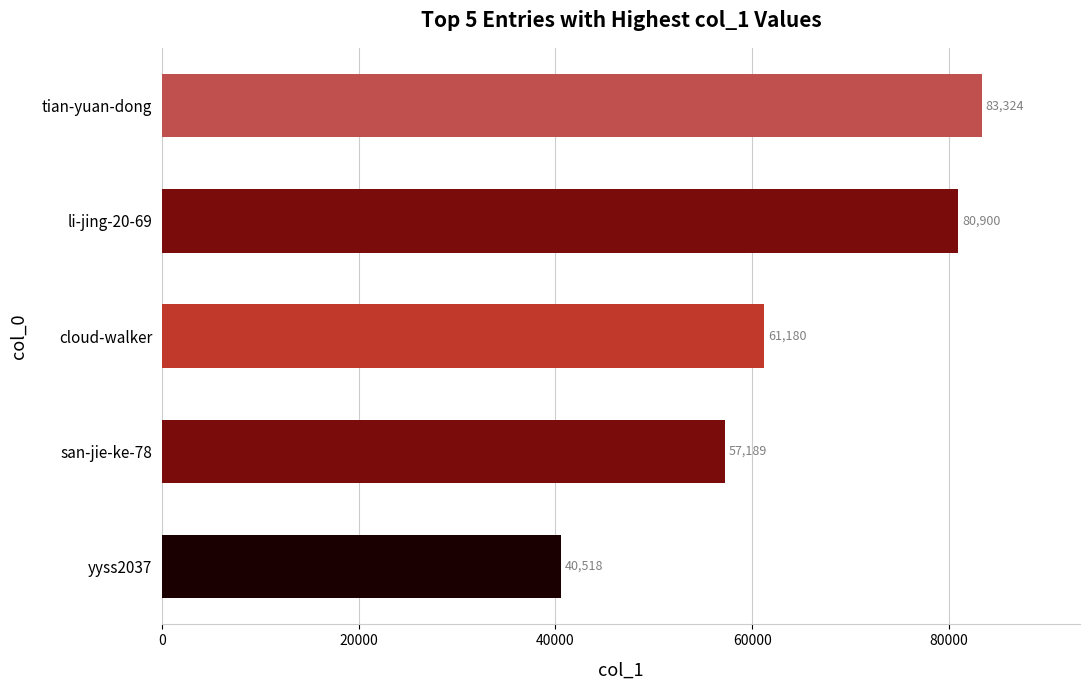

The value at li-jing-20-69 is 80900. True or false?

True